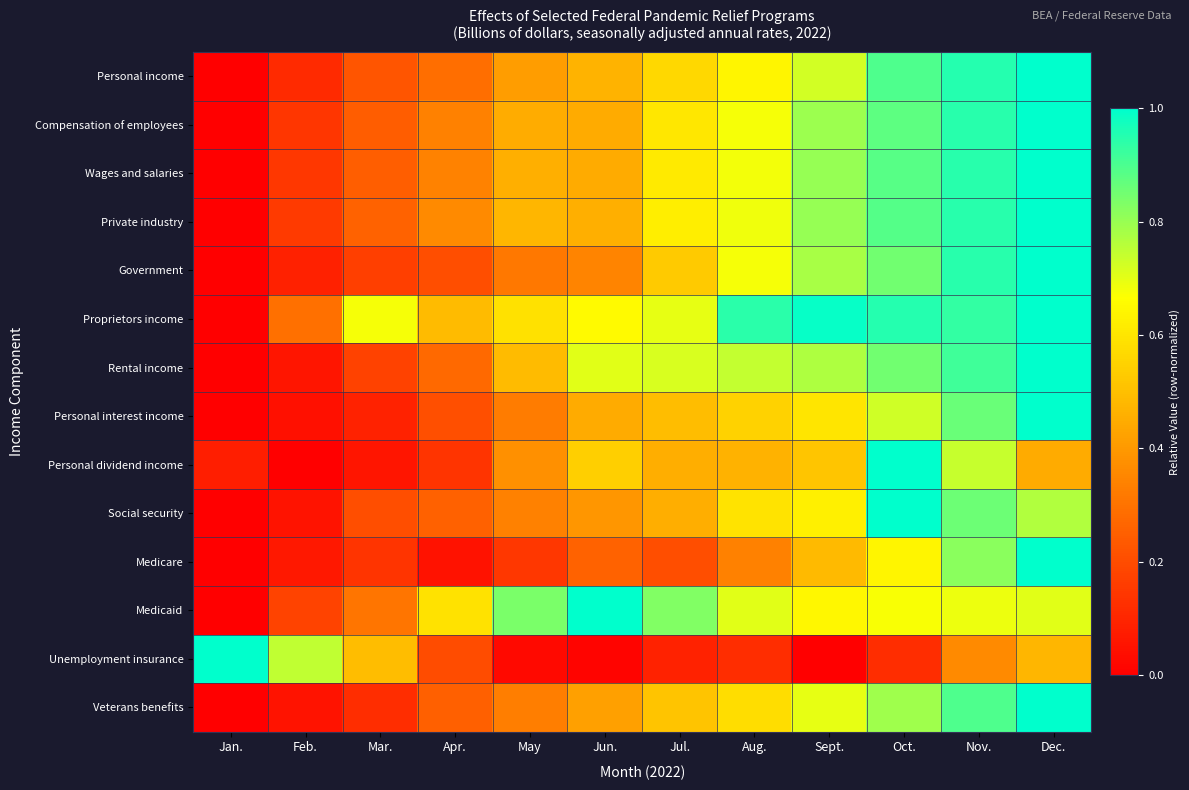

Reading left to right, transcribe all the data shown in this chart.

Personal income: Jan.=0.0	Feb.=0.1	Mar.=0.2	Apr.=0.3	May=0.4	Jun.=0.5	Jul.=0.6	Aug.=0.6	Sept.=0.7	Oct.=0.9	Nov.=1.0	Dec.=1.0
Compensation of employees: Jan.=0.0	Feb.=0.1	Mar.=0.2	Apr.=0.3	May=0.4	Jun.=0.4	Jul.=0.6	Aug.=0.7	Sept.=0.8	Oct.=0.9	Nov.=0.9	Dec.=1.0
Wages and salaries: Jan.=0.0	Feb.=0.1	Mar.=0.2	Apr.=0.3	May=0.5	Jun.=0.4	Jul.=0.6	Aug.=0.7	Sept.=0.8	Oct.=0.9	Nov.=0.9	Dec.=1.0
Private industry: Jan.=0.0	Feb.=0.2	Mar.=0.3	Apr.=0.4	May=0.5	Jun.=0.5	Jul.=0.6	Aug.=0.7	Sept.=0.8	Oct.=0.9	Nov.=0.9	Dec.=1.0
Government: Jan.=0.0	Feb.=0.1	Mar.=0.2	Apr.=0.2	May=0.3	Jun.=0.3	Jul.=0.5	Aug.=0.7	Sept.=0.8	Oct.=0.8	Nov.=0.9	Dec.=1.0
Proprietors income: Jan.=0.0	Feb.=0.3	Mar.=0.7	Apr.=0.5	May=0.6	Jun.=0.7	Jul.=0.7	Aug.=0.9	Sept.=1.0	Oct.=1.0	Nov.=0.9	Dec.=1.0
Rental income: Jan.=0.0	Feb.=0.1	Mar.=0.2	Apr.=0.3	May=0.5	Jun.=0.7	Jul.=0.7	Aug.=0.7	Sept.=0.8	Oct.=0.8	Nov.=0.9	Dec.=1.0
Personal interest income: Jan.=0.0	Feb.=0.0	Mar.=0.1	Apr.=0.2	May=0.3	Jun.=0.4	Jul.=0.5	Aug.=0.5	Sept.=0.6	Oct.=0.7	Nov.=0.9	Dec.=1.0
Personal dividend income: Jan.=0.1	Feb.=0.0	Mar.=0.1	Apr.=0.1	May=0.4	Jun.=0.5	Jul.=0.5	Aug.=0.5	Sept.=0.5	Oct.=1.0	Nov.=0.7	Dec.=0.4
Social security: Jan.=0.0	Feb.=0.1	Mar.=0.2	Apr.=0.3	May=0.3	Jun.=0.4	Jul.=0.5	Aug.=0.6	Sept.=0.6	Oct.=1.0	Nov.=0.9	Dec.=0.8
Medicare: Jan.=0.0	Feb.=0.1	Mar.=0.1	Apr.=0.0	May=0.1	Jun.=0.3	Jul.=0.2	Aug.=0.3	Sept.=0.5	Oct.=0.6	Nov.=0.8	Dec.=1.0
Medicaid: Jan.=0.0	Feb.=0.2	Mar.=0.3	Apr.=0.6	May=0.8	Jun.=1.0	Jul.=0.8	Aug.=0.7	Sept.=0.6	Oct.=0.7	Nov.=0.7	Dec.=0.7
Unemployment insurance: Jan.=1.0	Feb.=0.7	Mar.=0.5	Apr.=0.2	May=0.0	Jun.=0.0	Jul.=0.1	Aug.=0.1	Sept.=0.0	Oct.=0.1	Nov.=0.4	Dec.=0.5
Veterans benefits: Jan.=0.0	Feb.=0.1	Mar.=0.1	Apr.=0.2	May=0.3	Jun.=0.4	Jul.=0.5	Aug.=0.6	Sept.=0.7	Oct.=0.8	Nov.=0.9	Dec.=1.0